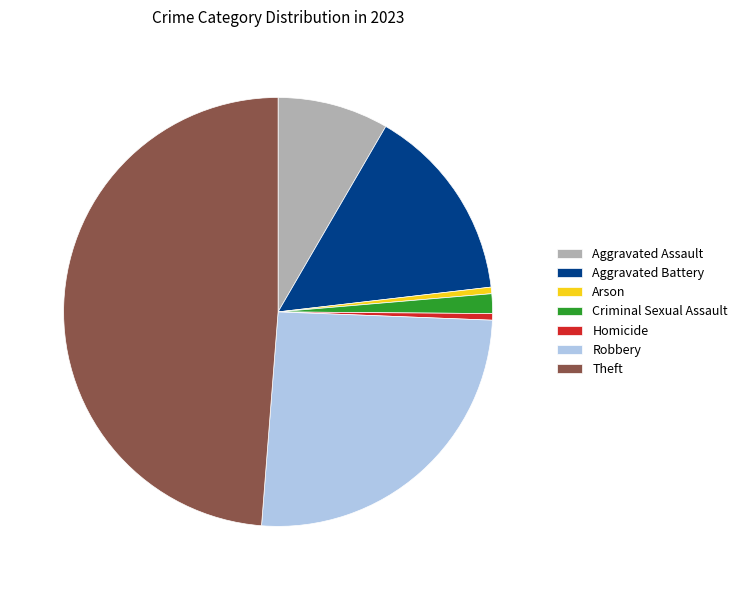

Is it true that Aggravated Assault is 8% of the pie?

True